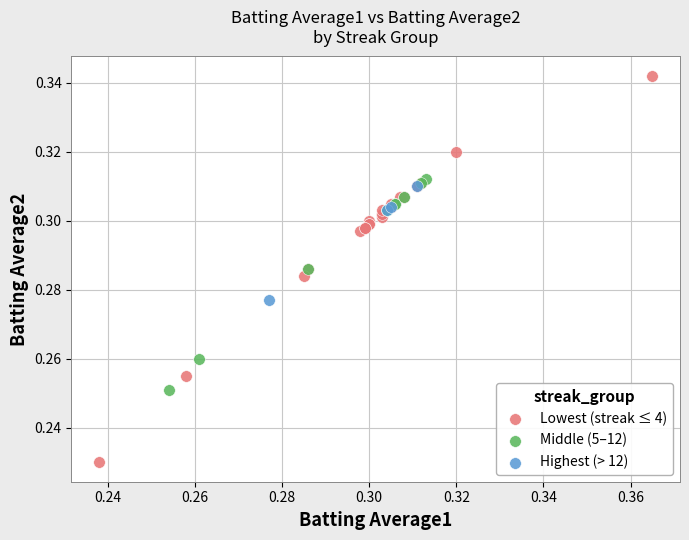

Which series reaches the maximum Y coordinate?

Lowest (streak ≤ 4)